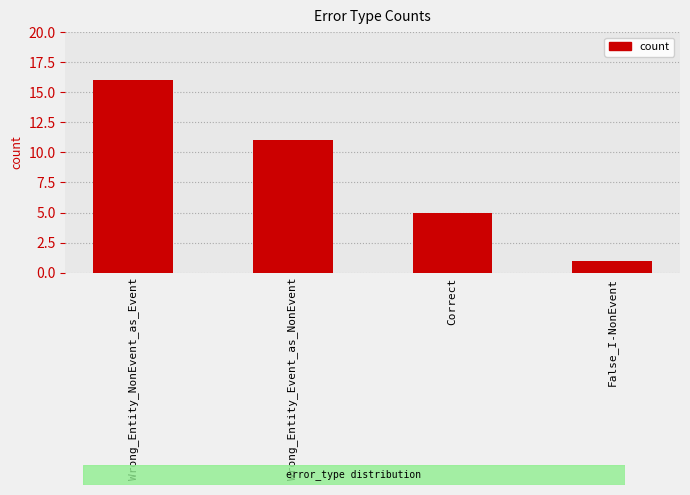

What is the sum of all values?

33